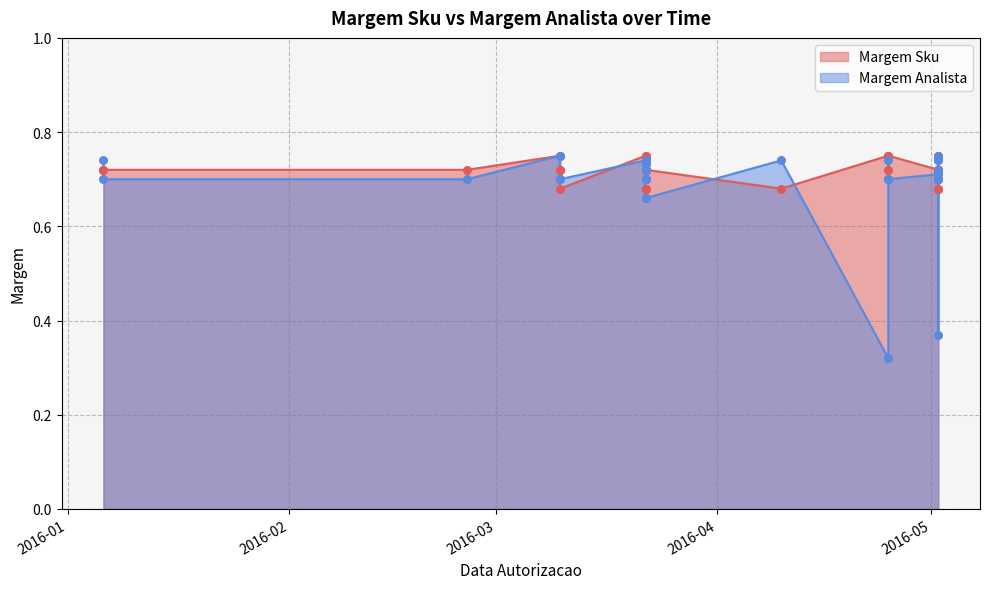

At how many categories does at least one series exceed 0?

38